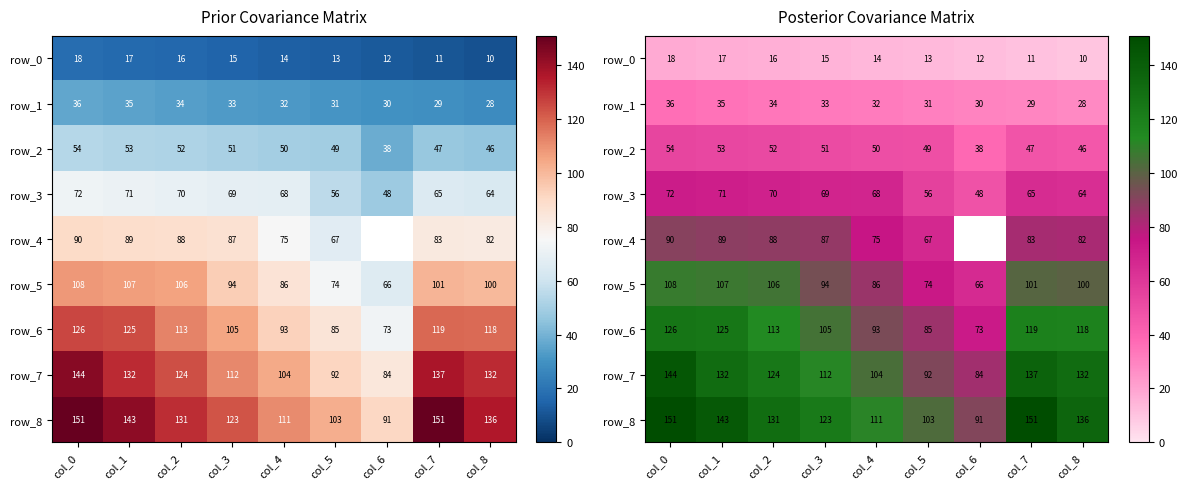

The value of row_8 at col_3 is 35.6. True or false?

False